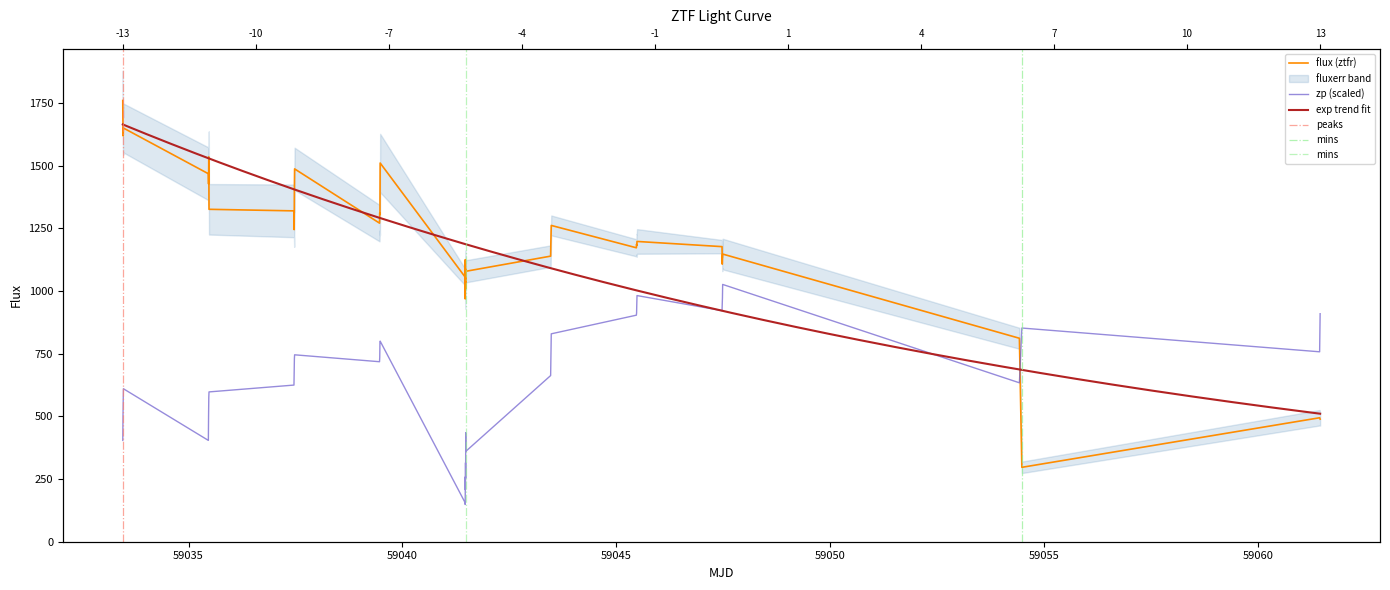

At how many categories does at least one series exceed 1155?

24